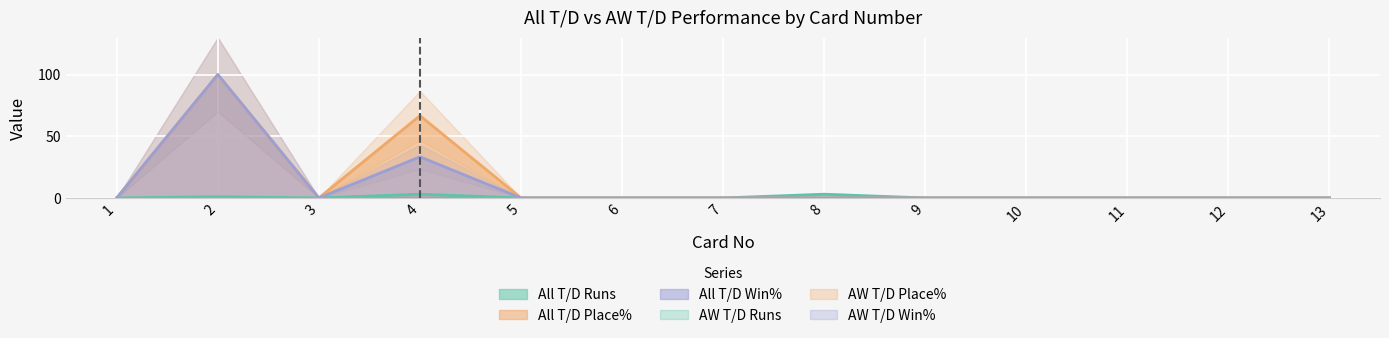

Where is All T/D Runs nearest to the value 1?

2